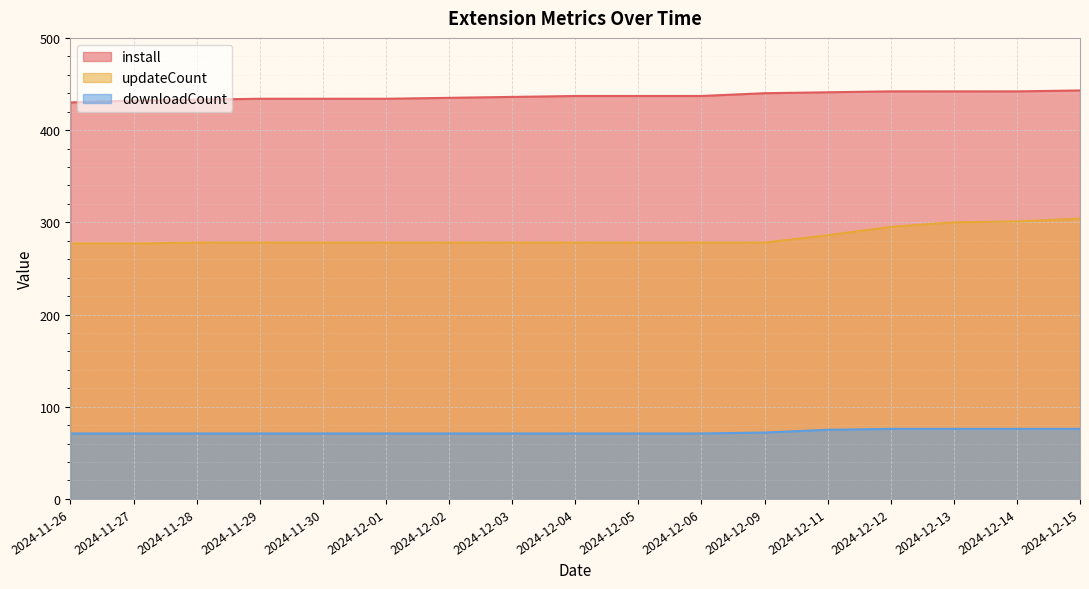

What is the difference between the maximum and minimum values in the install series?

13